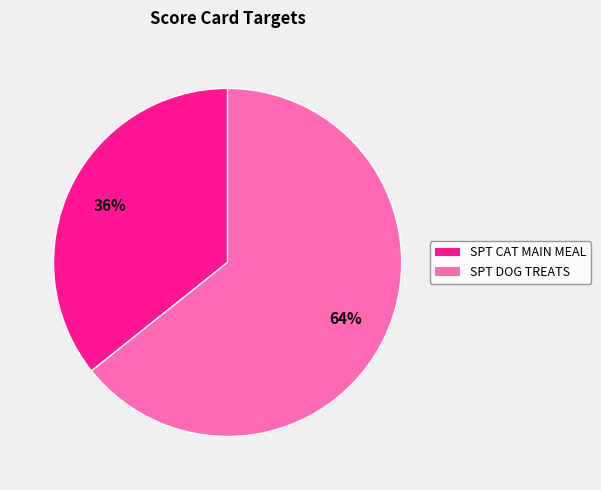

To the nearest percent, what percentage of the pie is SPT DOG TREATS?

64%